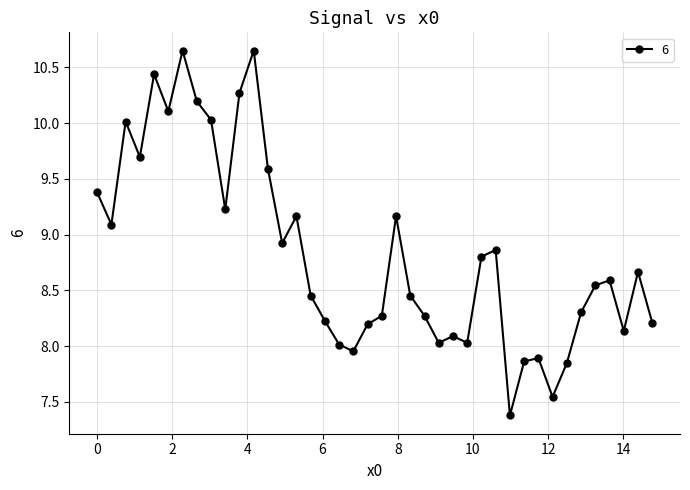

What is the difference between the second highest and minimum values?

3.3